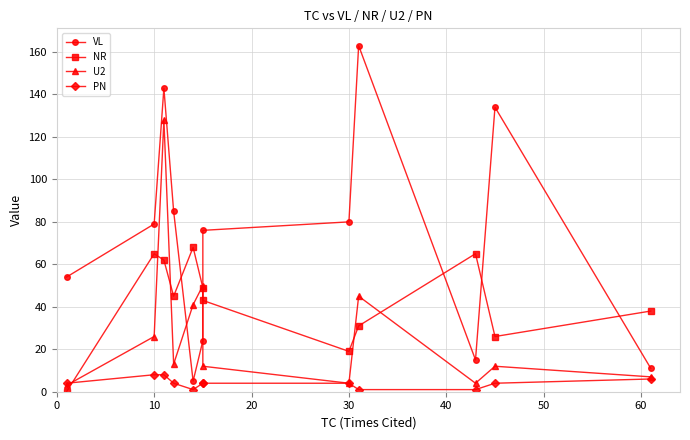

At how many categories does at least one series exceed 69?

7